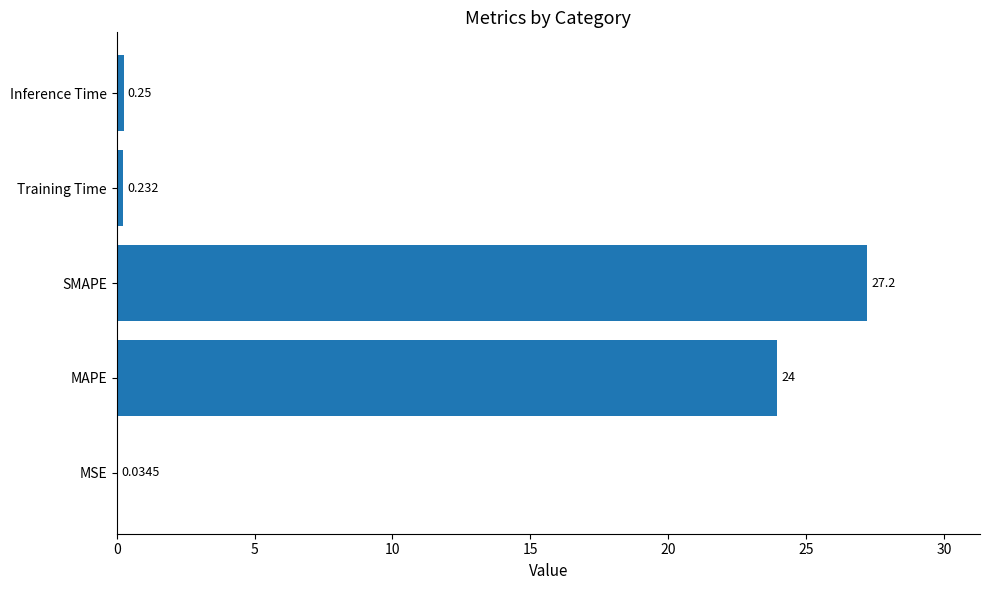

Are the bars grouped side by side (vs. stacked)?

No